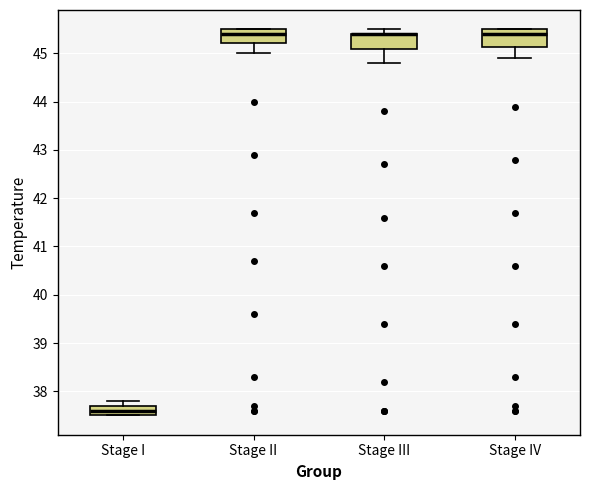

Reading left to right, read every box against the y-axis: the position of its median line, the range the box covers, and the ends of its whiskers. The values are not printed on the chart, so give them approximately, as read against the axis.

Stage I: median 37.6, box 37.5 to 37.7, whiskers 37.5 to 37.8
Stage II: median 45.4, box 45.2 to 45.5, whiskers 45.0 to 45.5
Stage III: median 45.4 (drawn on the box's upper edge), box 45.1 to 45.4, whiskers 44.8 to 45.5
Stage IV: median 45.4, box 45.1 to 45.5, whiskers 44.9 to 45.5